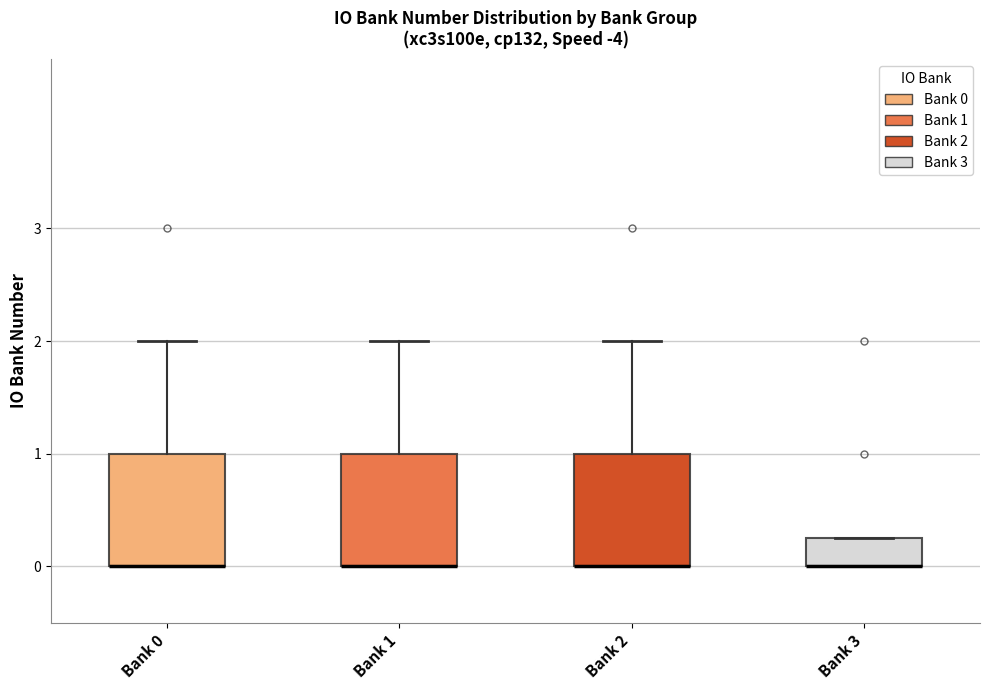

Where does the upper whisker of the box for Bank 2 end on the y-axis? The values are not printed on the chart, so give them approximately, as read against the axis.

2.0